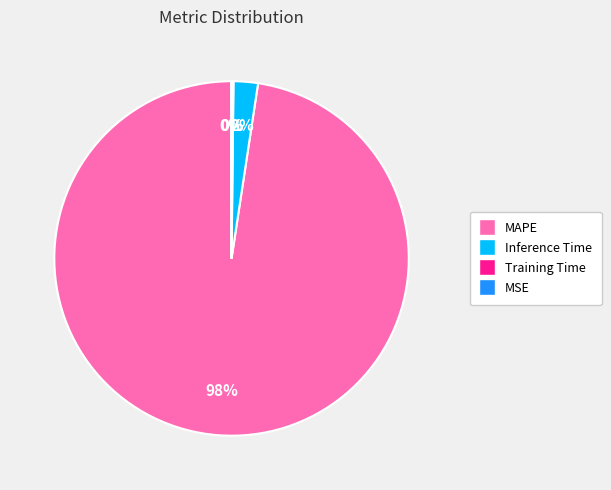

To the nearest percent, what is the combined percentage of Inference Time and MAPE?

100%